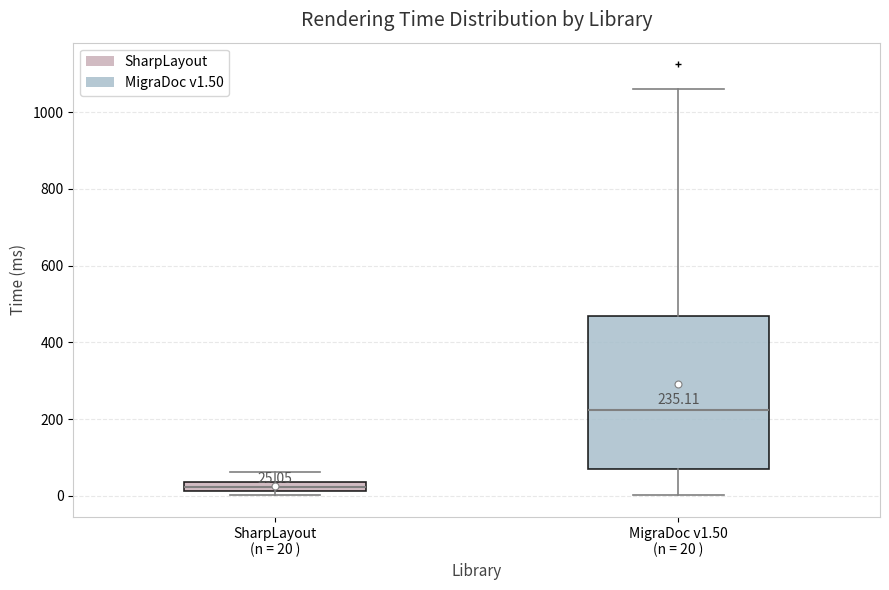

Which box has the highest median line?

MigraDoc v1.50 (n = 20 )